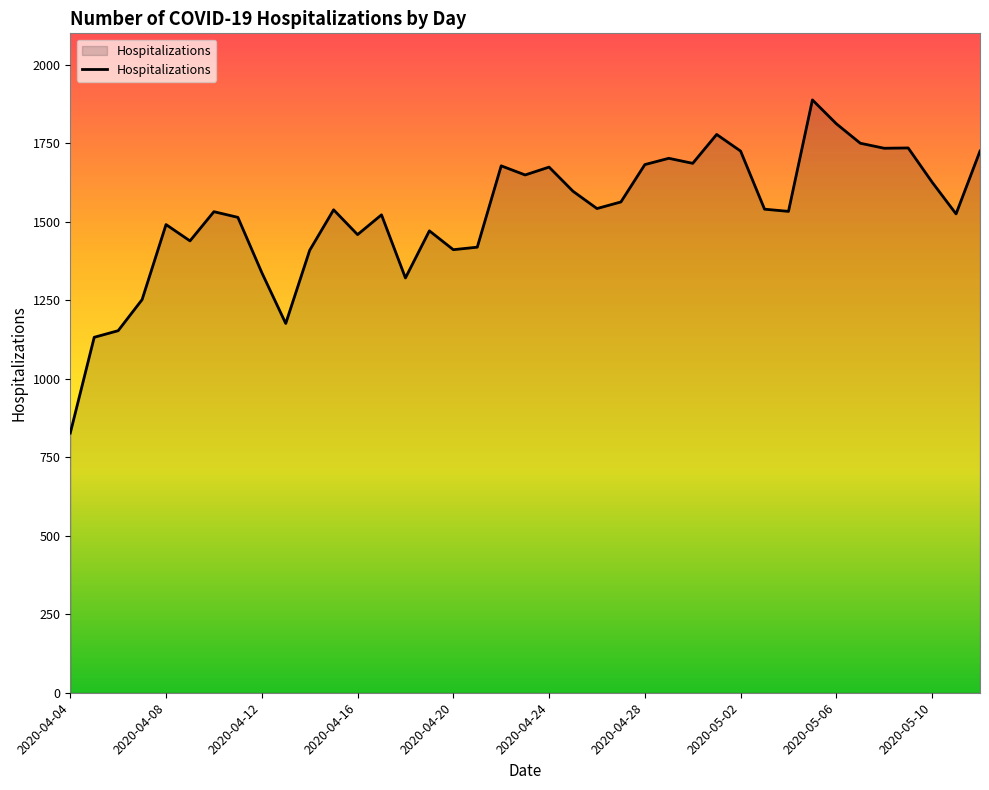

What is the difference between the maximum and minimum values?

1061